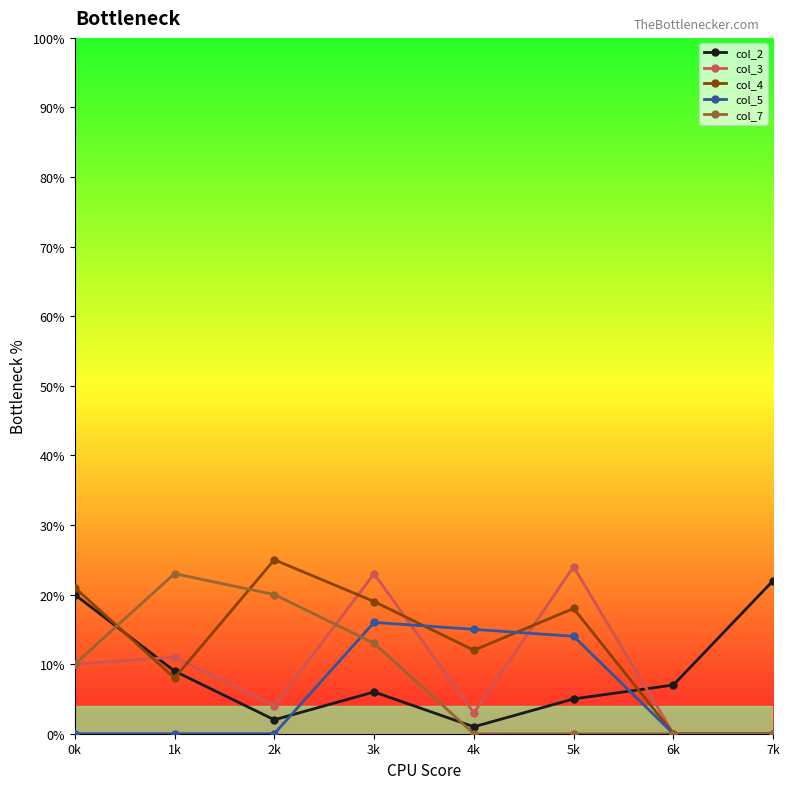

What are all the series names shown in the legend?

col_2, col_3, col_4, col_5, col_7